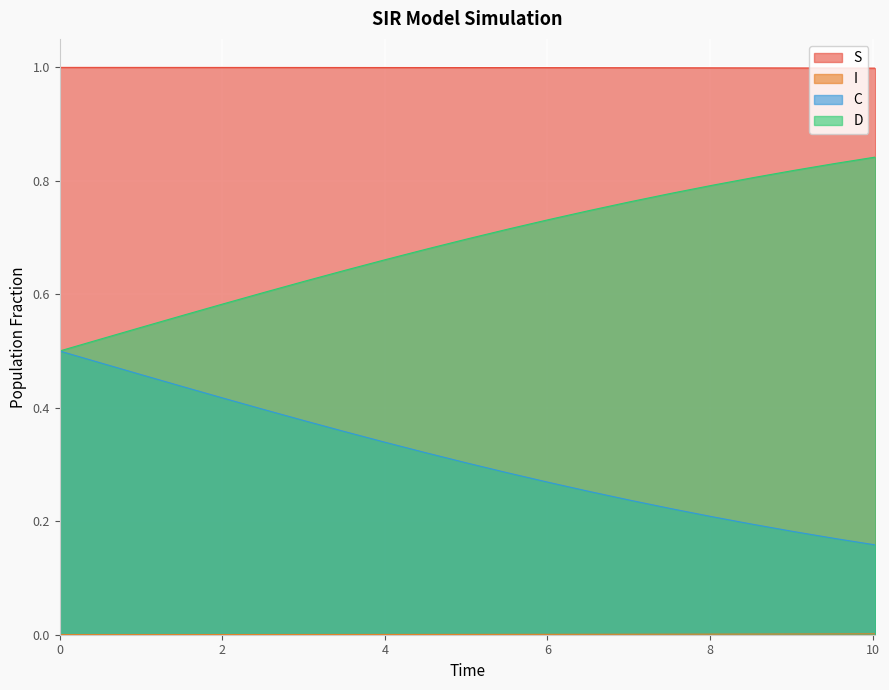

How many data points does each series have?

21